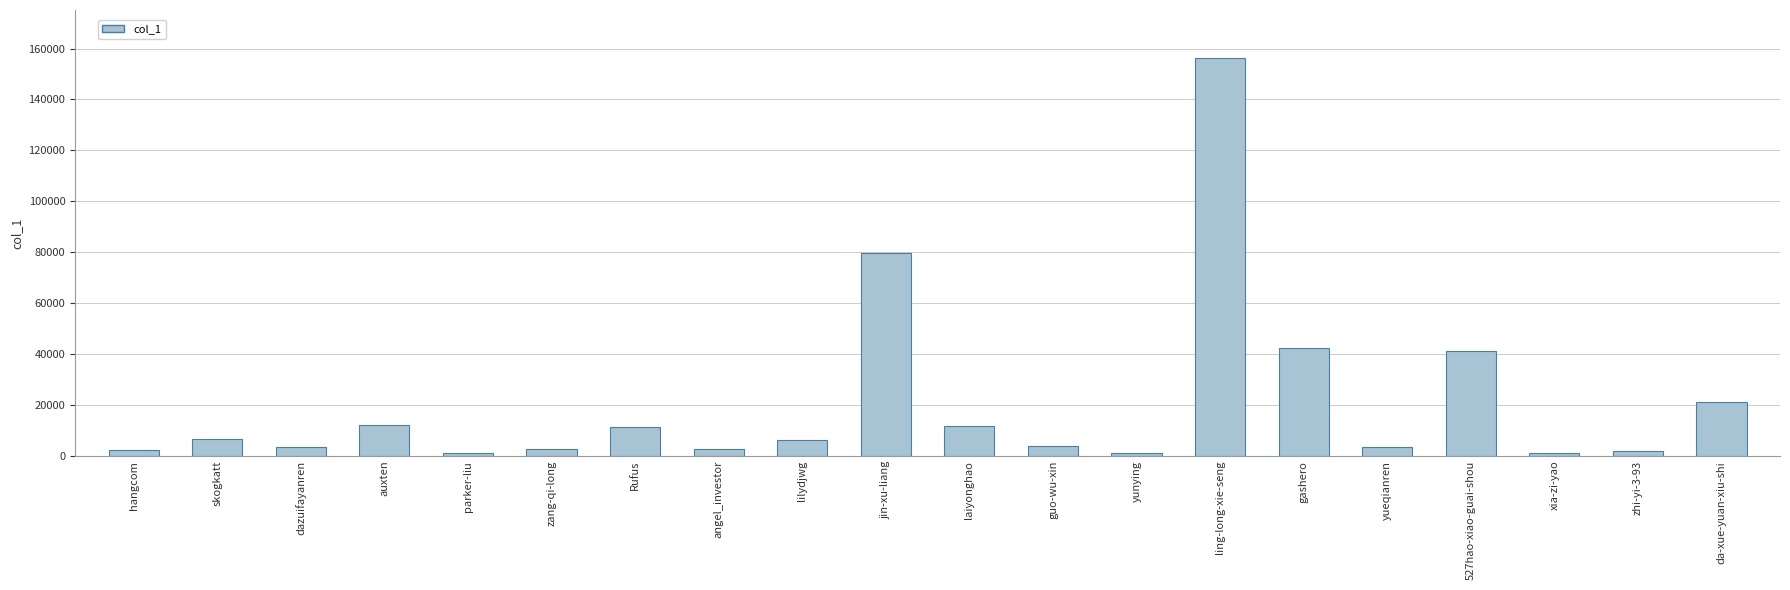

What is the ratio of the value at laiyonghao to the value at skogkatt?

1.8